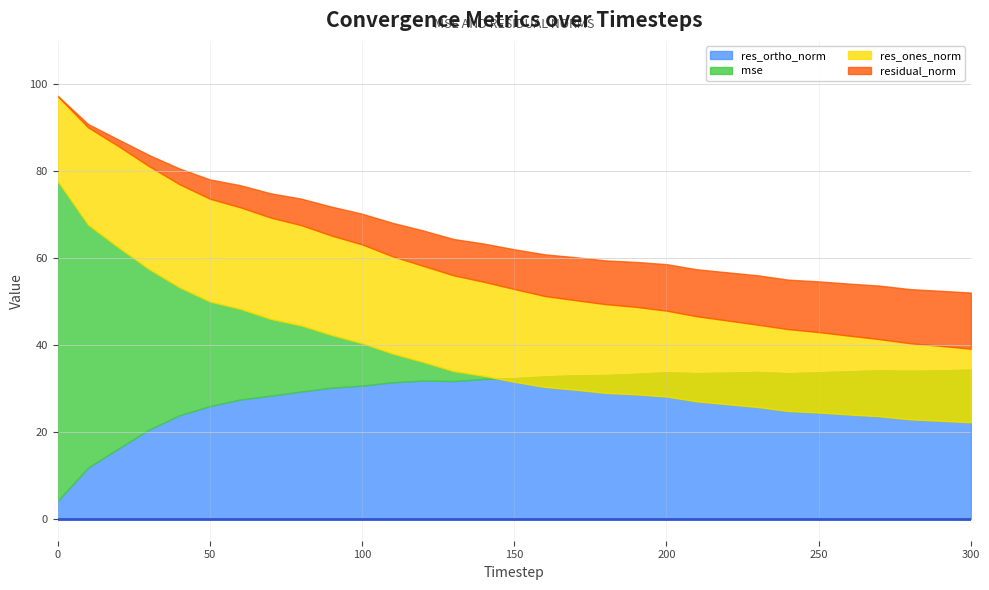

How many series are shown in this chart?

4